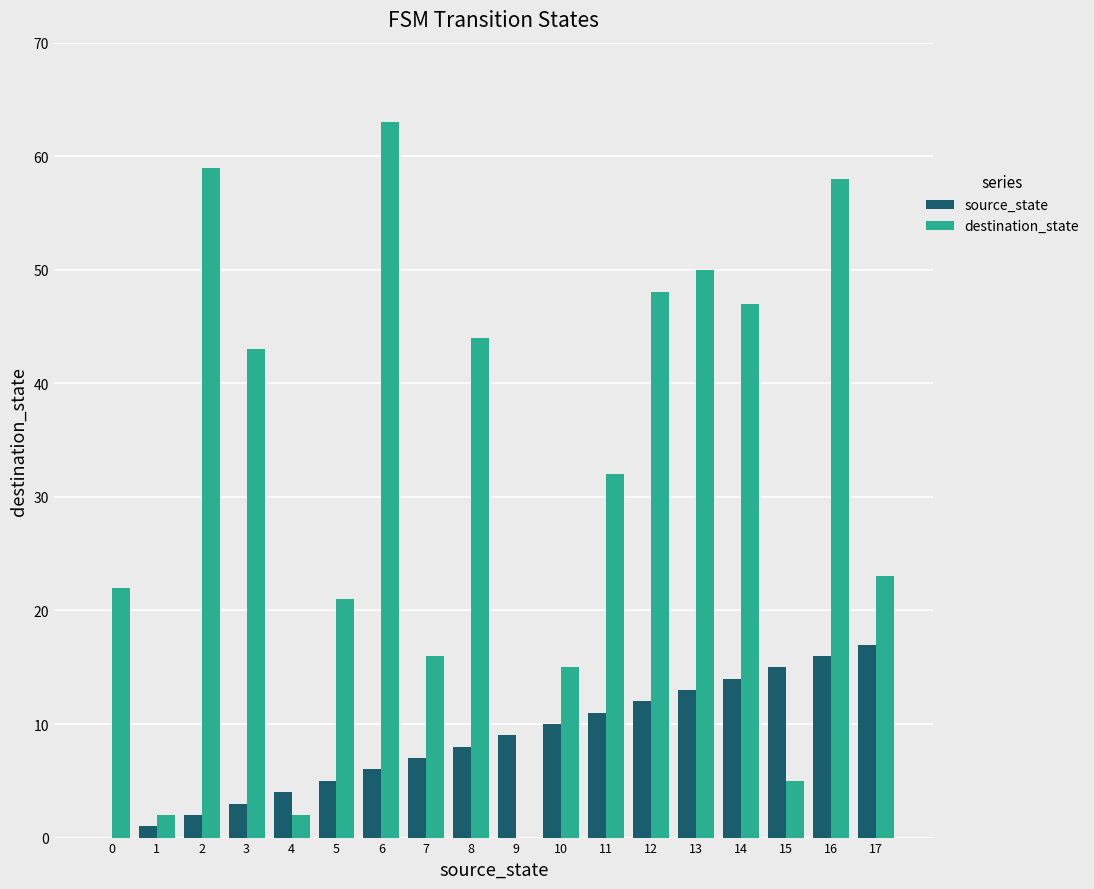

What is the average value of the destination_state series?

31